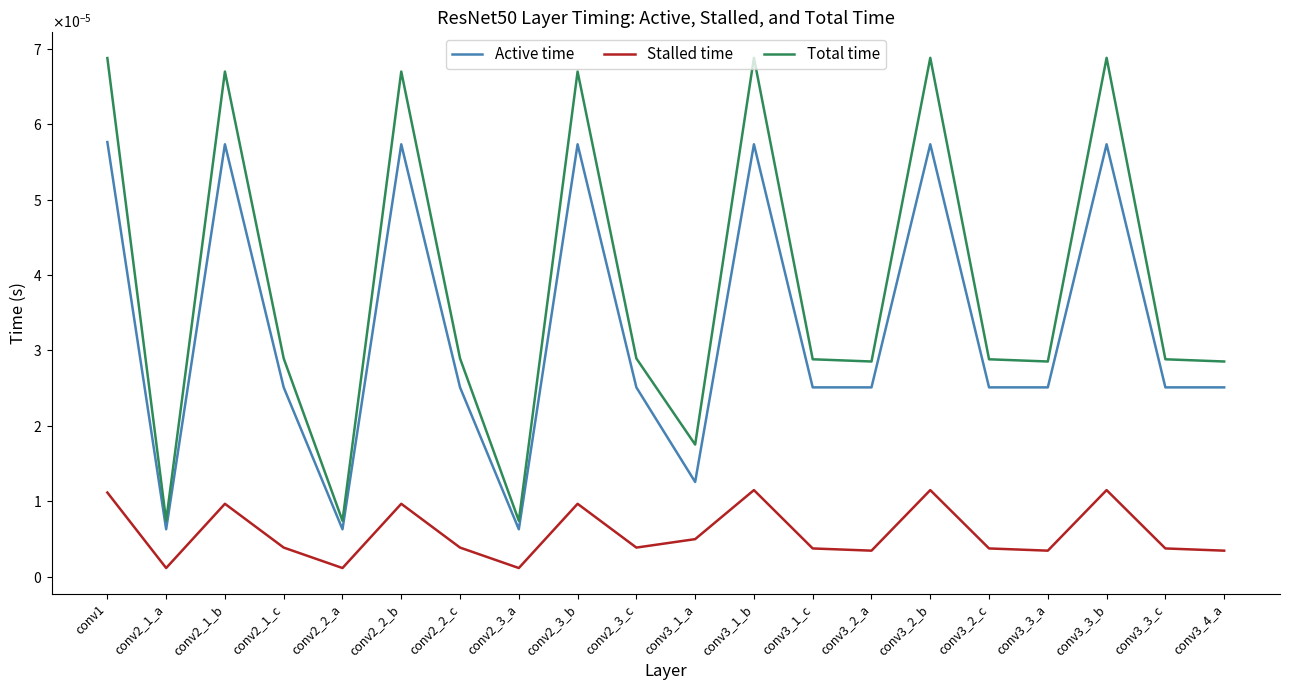

Which series has the largest total across all categories?

Total time